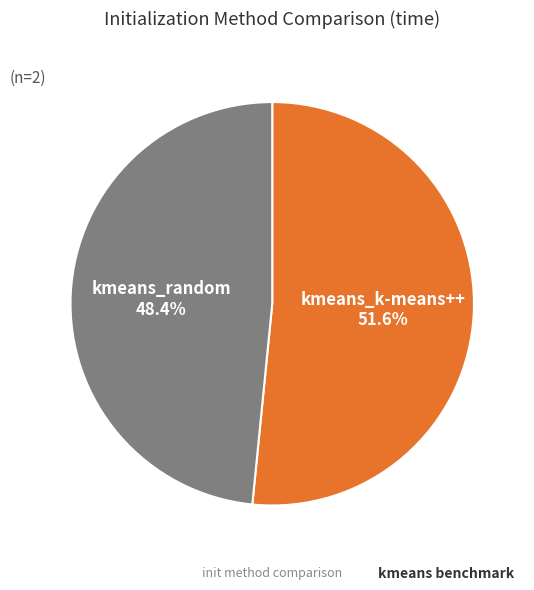

Combined, what portion of the pie is kmeans_k-means++ and kmeans_random?

100.0%